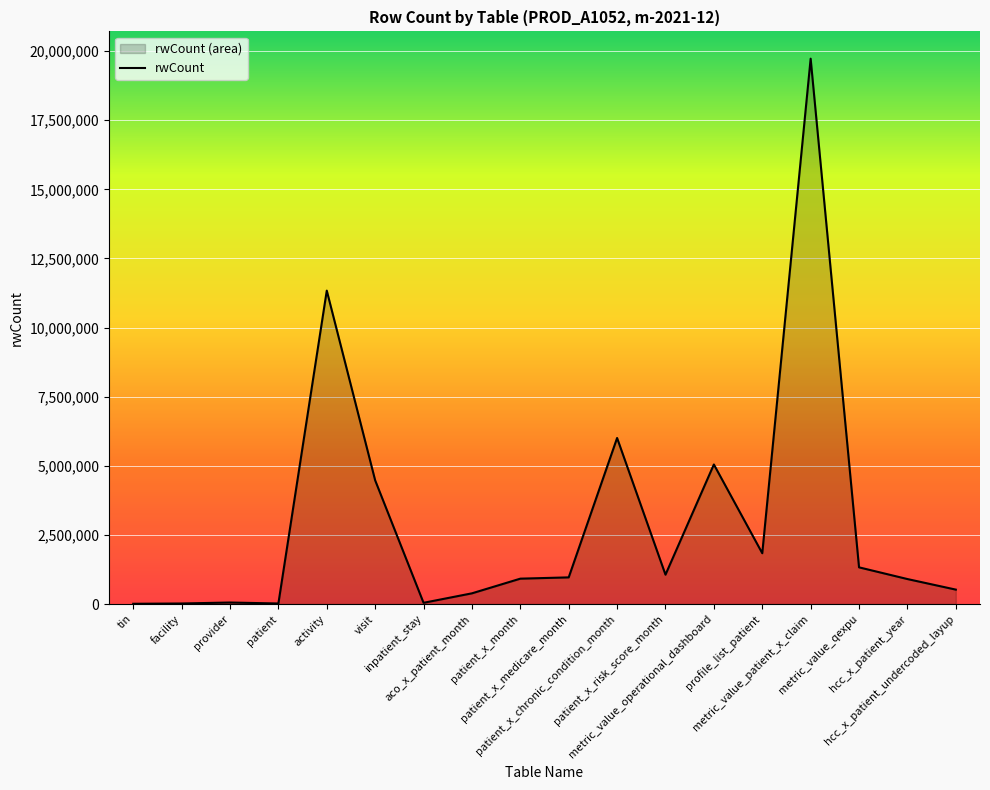

How many lines are shown in the chart?

1